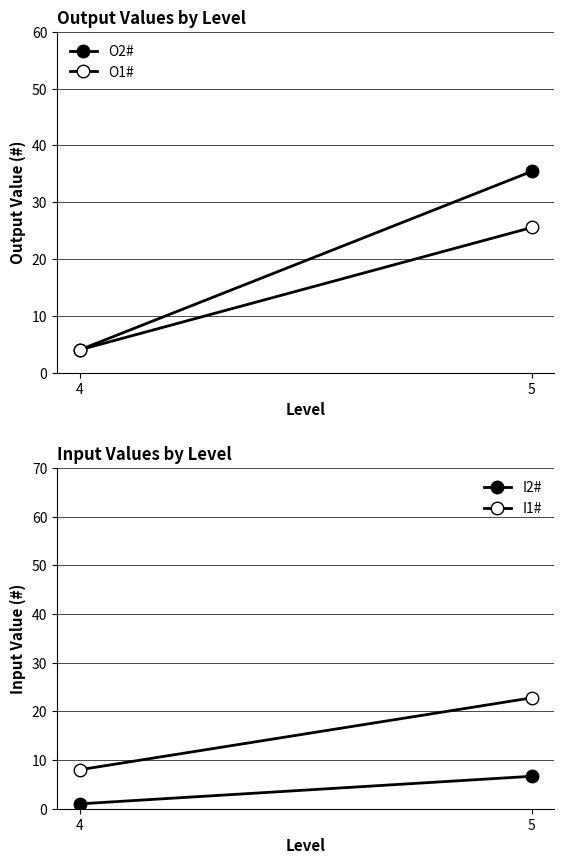

At which label is O2# closest to 19?

4